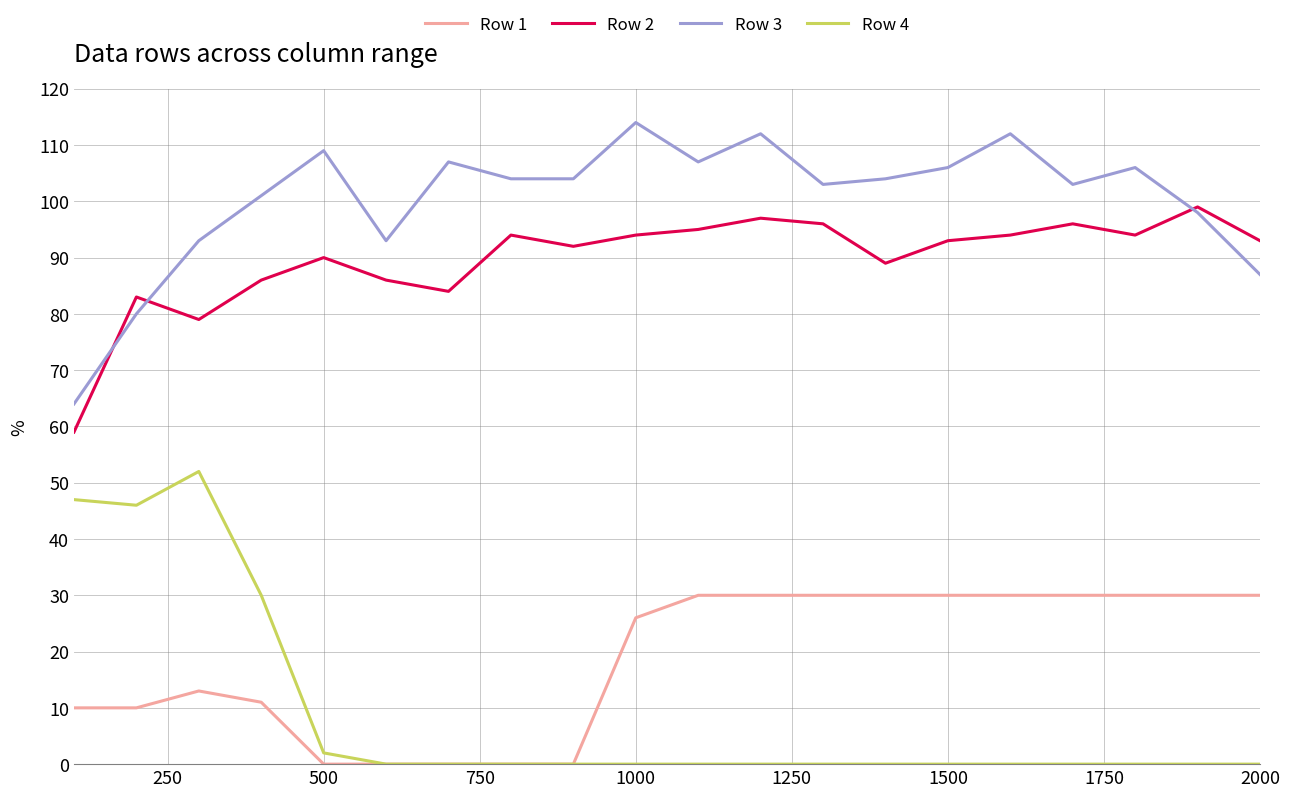

Which series has the largest total across all categories?

Row 3